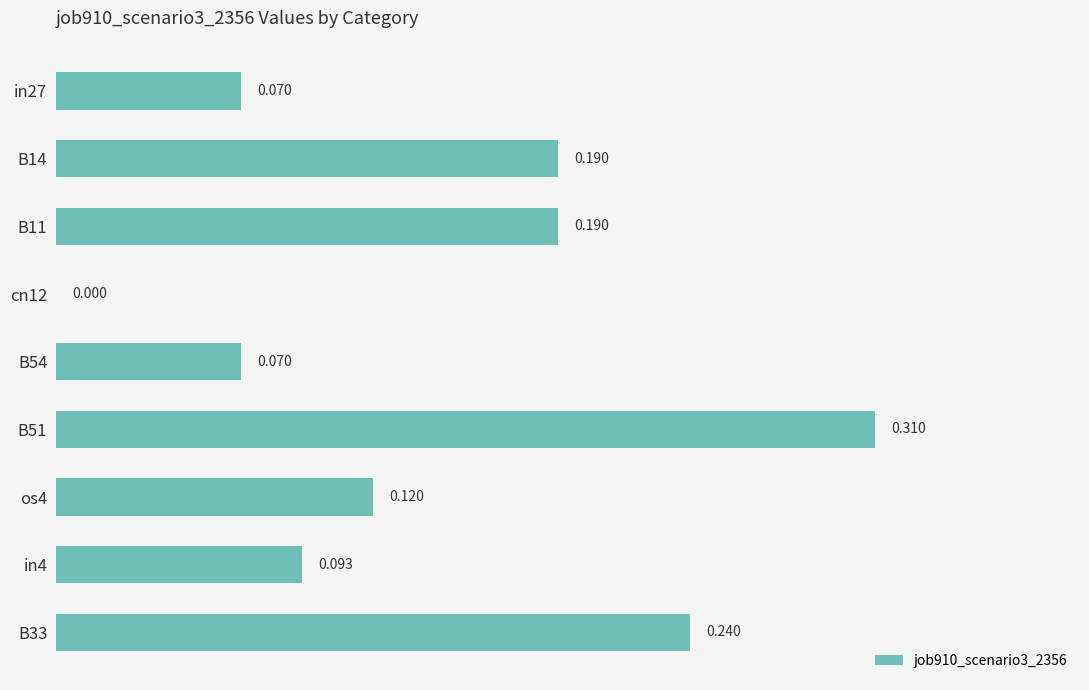

How many values are above zero?

8